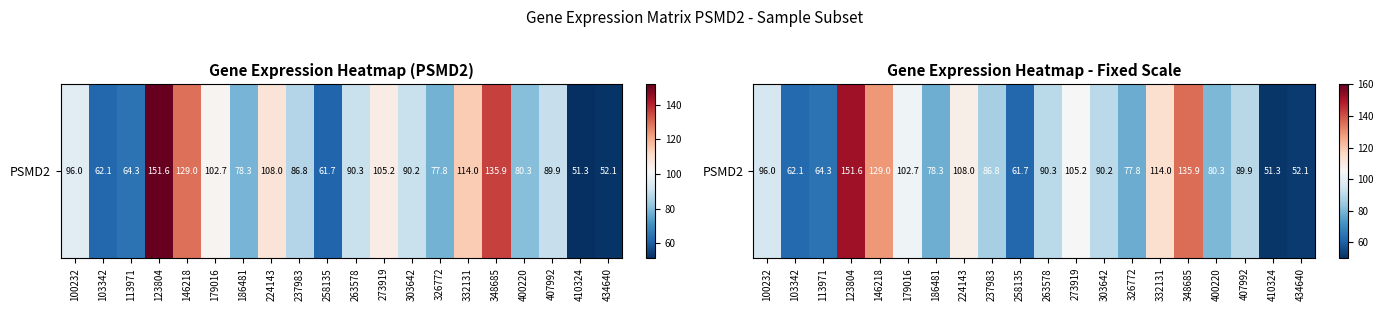

List the labels in order of value, largest first.

123804, 348685, 146218, 332131, 224143, 273919, 179016, 100232, 263578, 303642, 407992, 237983, 400220, 186481, 326772, 113971, 103342, 258135, 434640, 410324